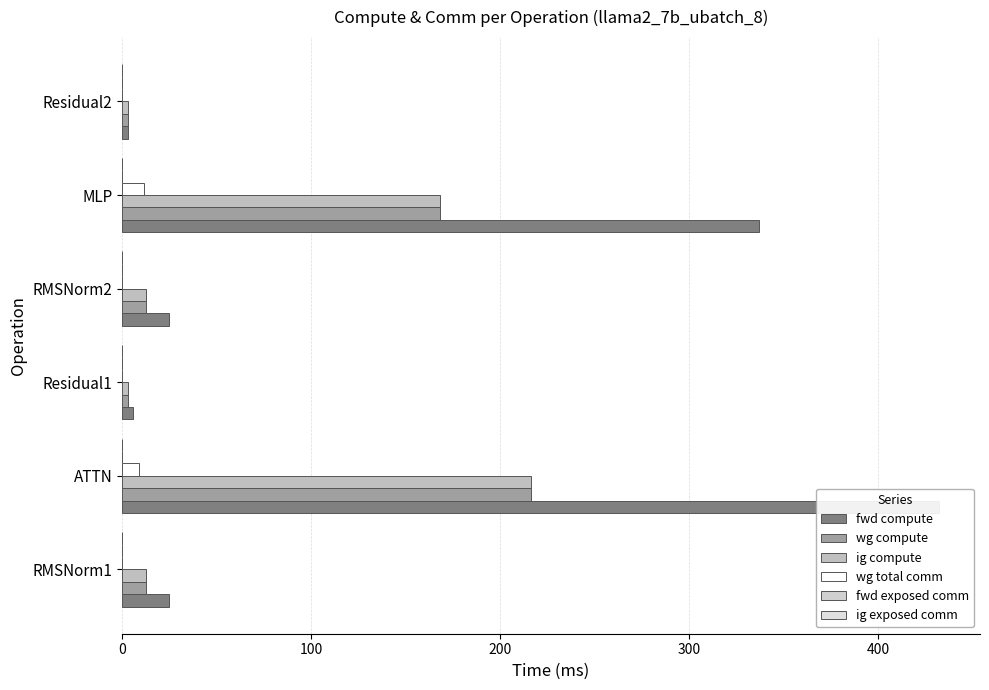

How many bars are there in each group?

6